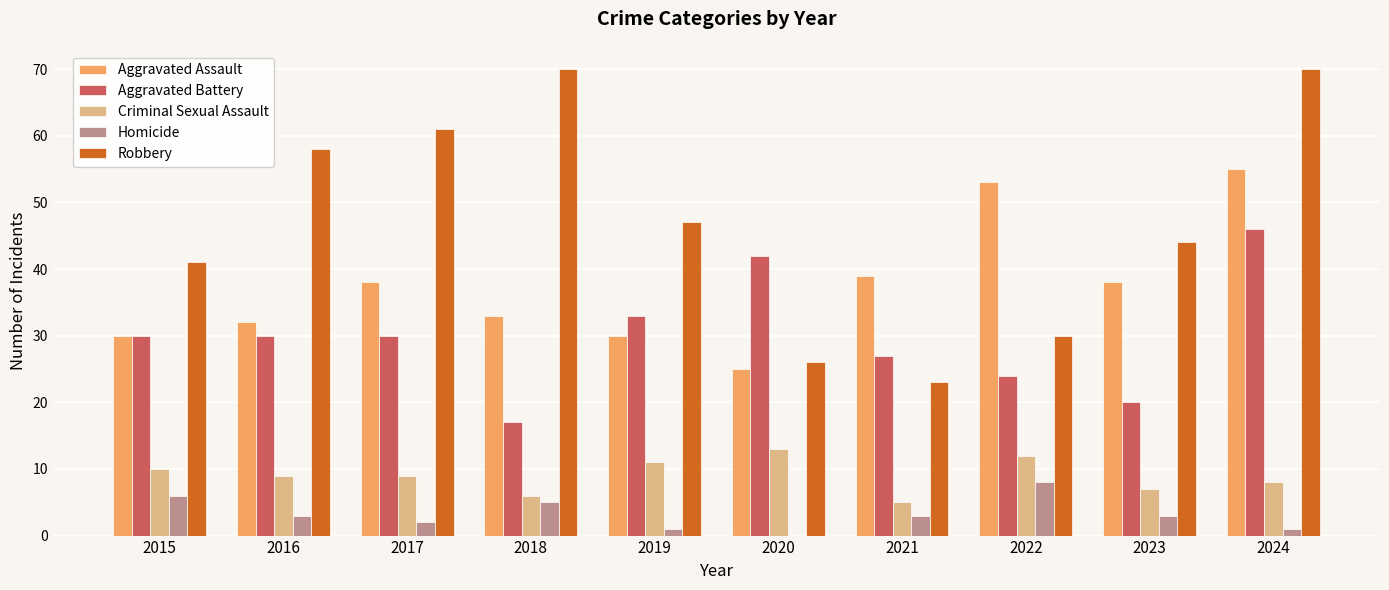

How many data points does each series have?

10